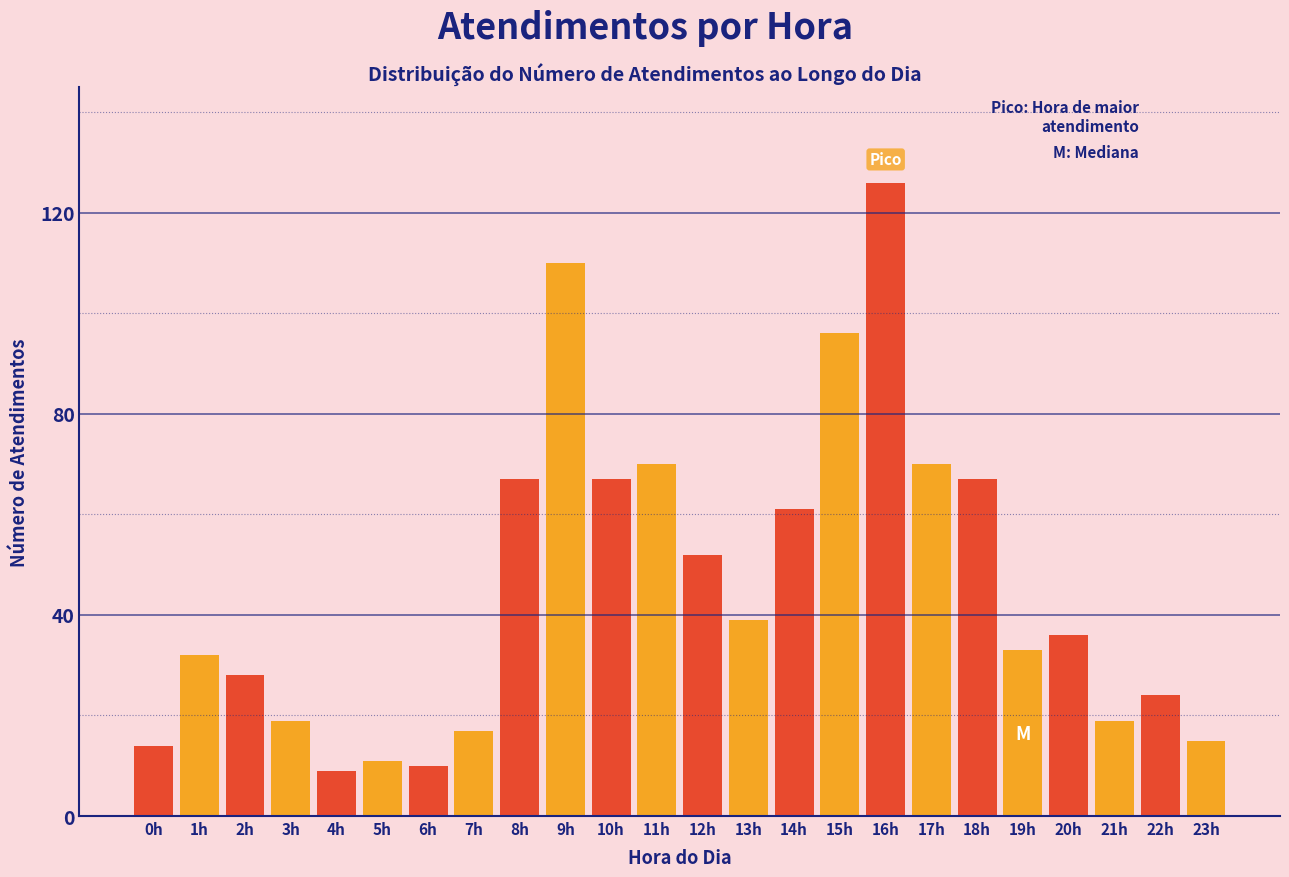

Reading left to right, what are all the values shown in this chart?

0h=14	1h=32	2h=28	3h=19	4h=9	5h=11	6h=10	7h=17	8h=67	9h=110	10h=67	11h=70	12h=52	13h=39	14h=61	15h=96	16h=126	17h=70	18h=67	19h=33	20h=36	21h=19	22h=24	23h=15